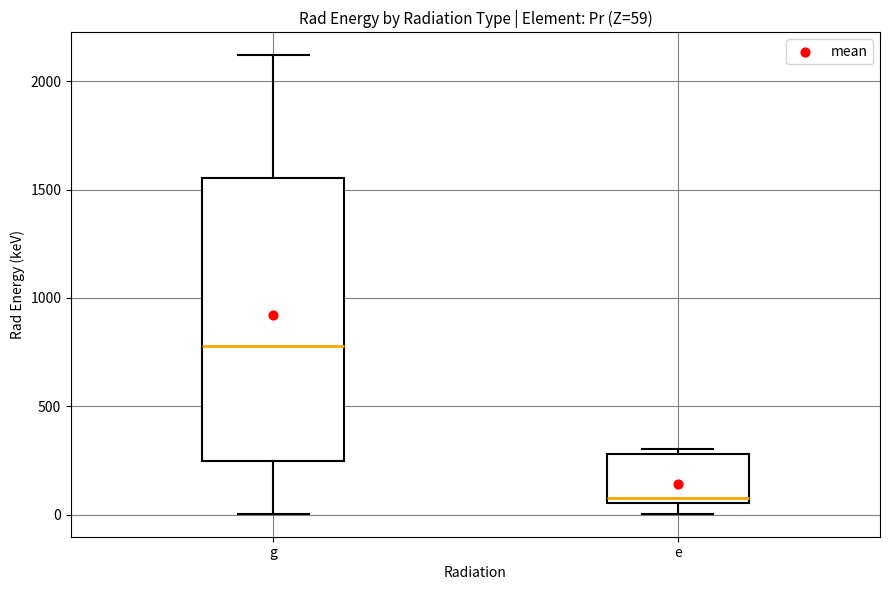

Comparing the boxes themselves (not the whiskers), which one is the tallest?

g